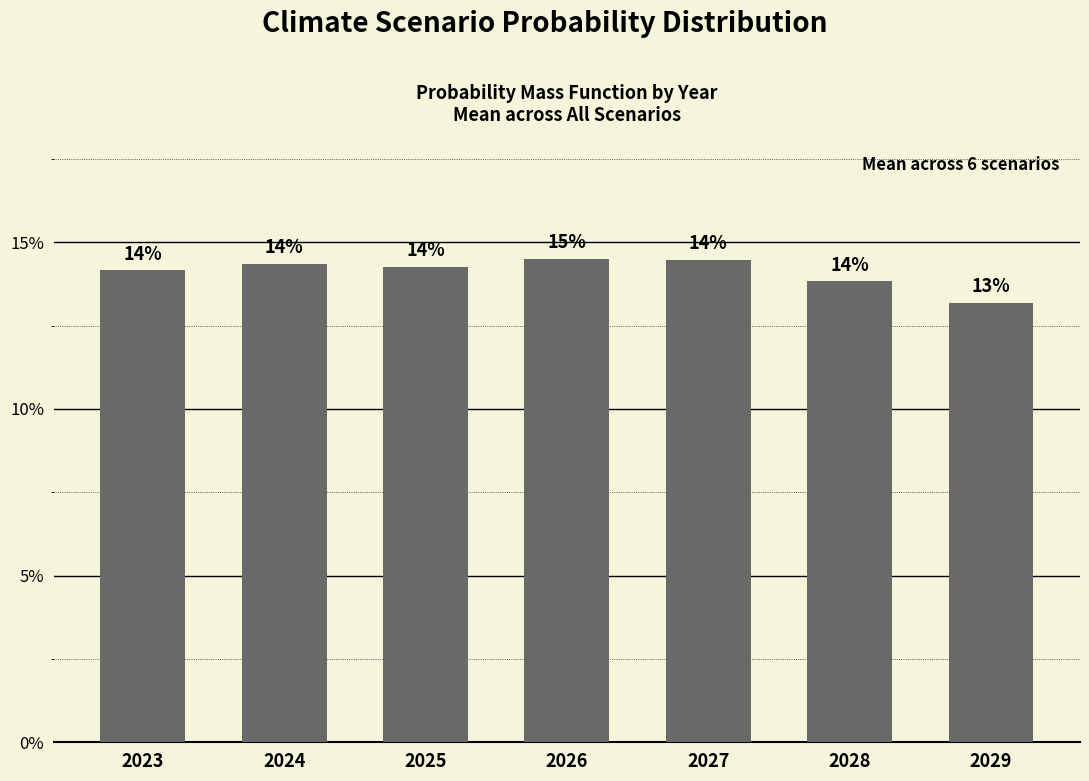

Does the chart contain stacked bars?

No